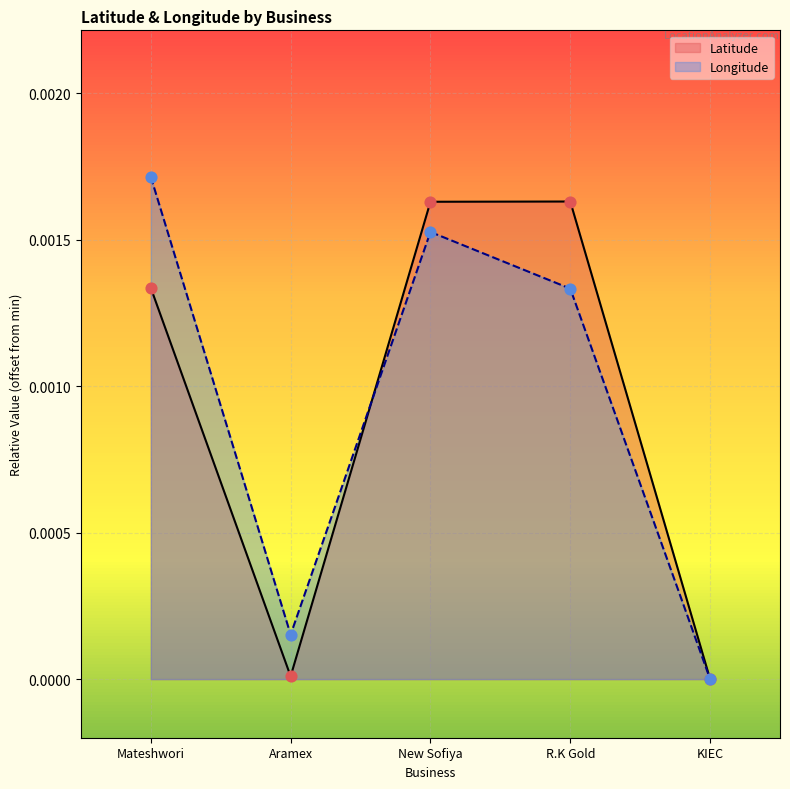

Which series has the largest Y range (max minus min)?

Longitude